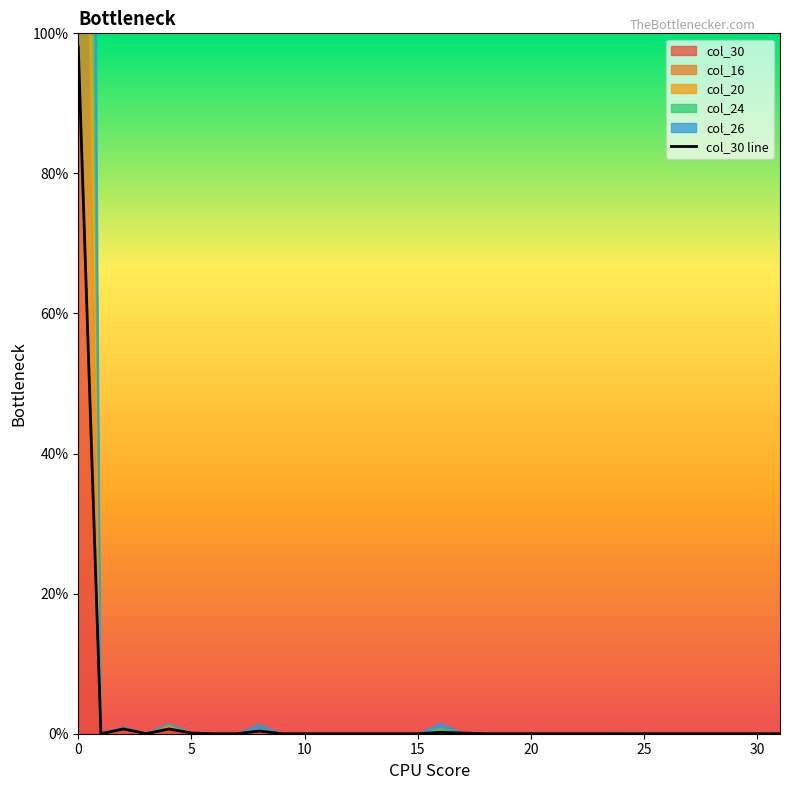

What is the label of the 18th point from the right?

14